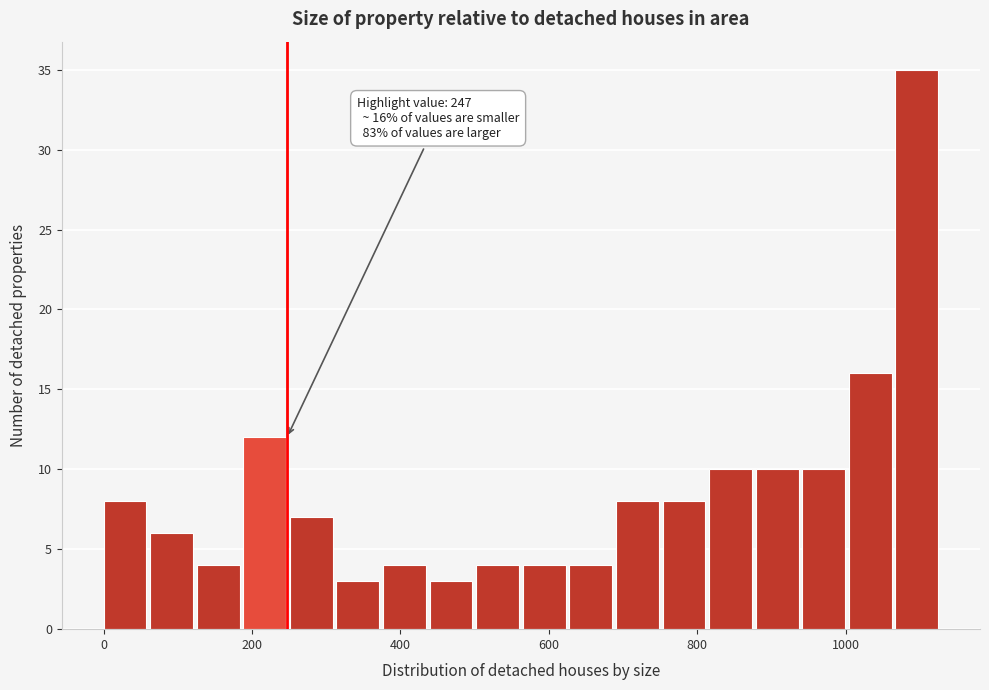

Around what value on the x-axis is the tallest bar? Give the approximate position of its centre, as read against the axis.

1100